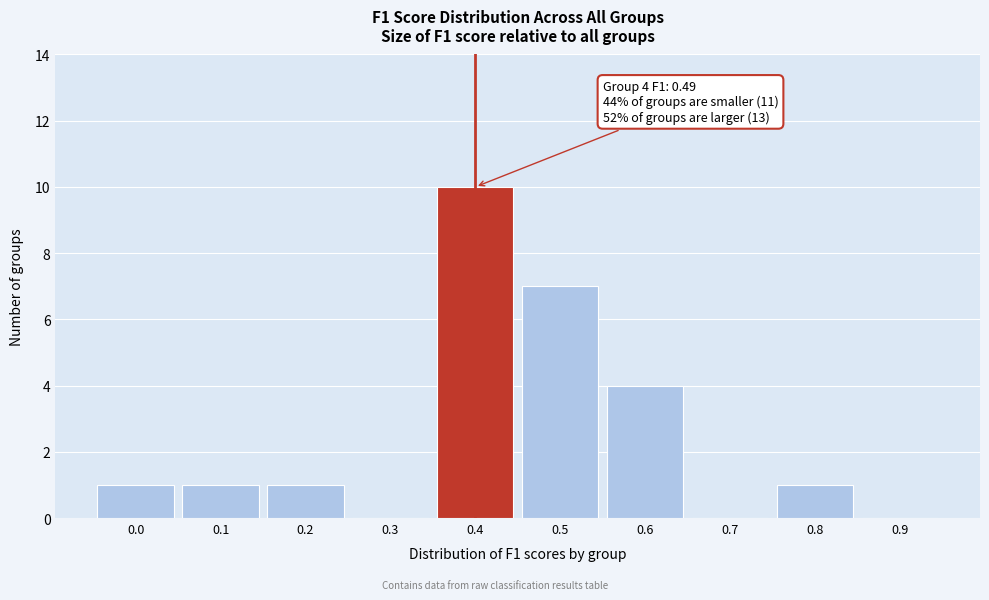

Reading left to right, transcribe all the data shown in this chart.

0.0=1	0.1=1	0.2=1	0.3=0	0.4=10	0.5=7	0.6=4	0.7=0	0.8=1	0.9=0